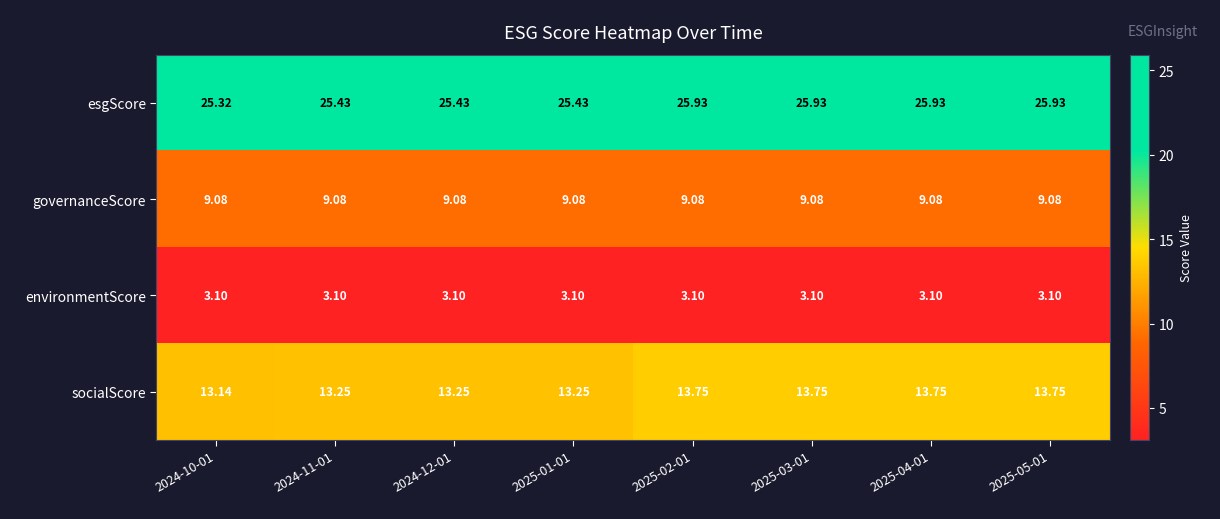

Count the number of categories in the chart.

8